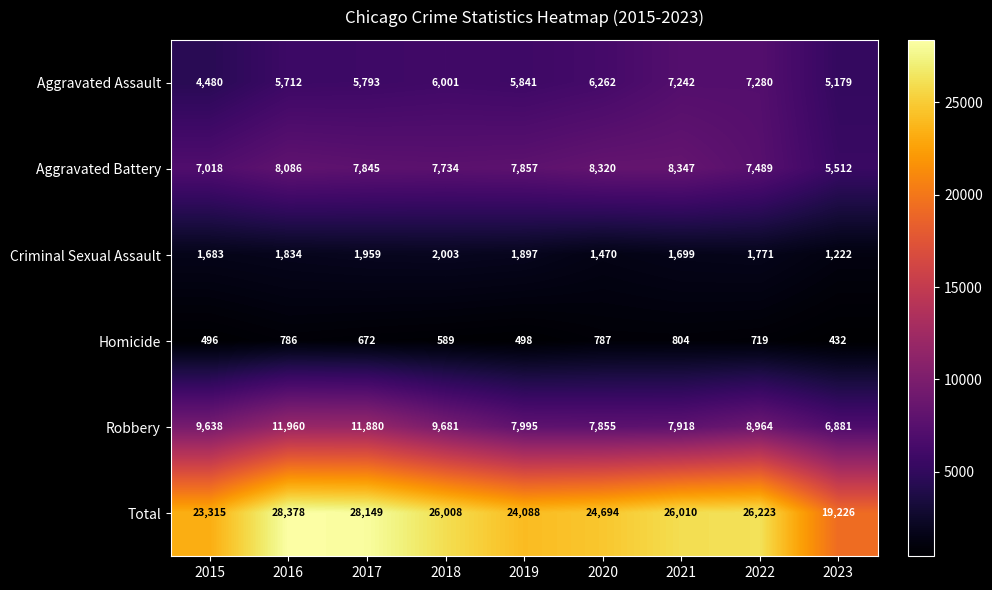

Rank the series by their maximum value, from highest to lowest.

Total, Robbery, Aggravated Battery, Aggravated Assault, Criminal Sexual Assault, Homicide